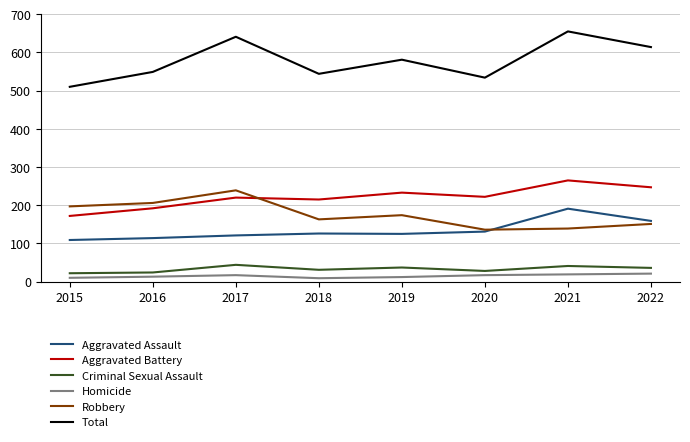

The value of Aggravated Battery at 2020 is 354. True or false?

False